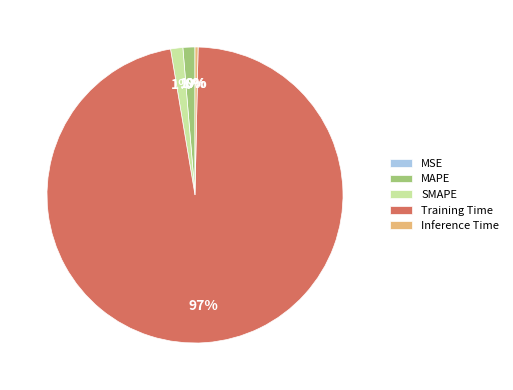

Which slice is the largest?

Training Time